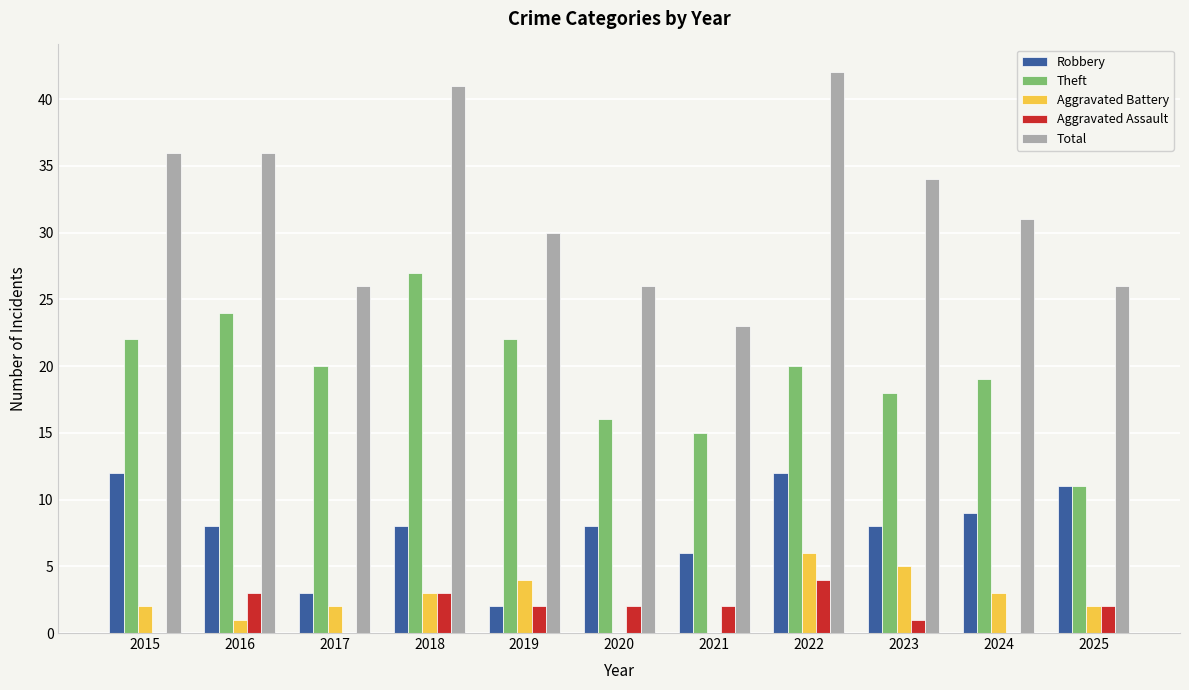

Reading left to right, what are all the values shown in this chart?

Robbery: 12	8	3	8	2	8	6	12	8	9	11
Theft: 22	24	20	27	22	16	15	20	18	19	11
Aggravated Battery: 2	1	2	3	4	0	0	6	5	3	2
Aggravated Assault: 0	3	0	3	2	2	2	4	1	0	2
Total: 36	36	26	41	30	26	23	42	34	31	26